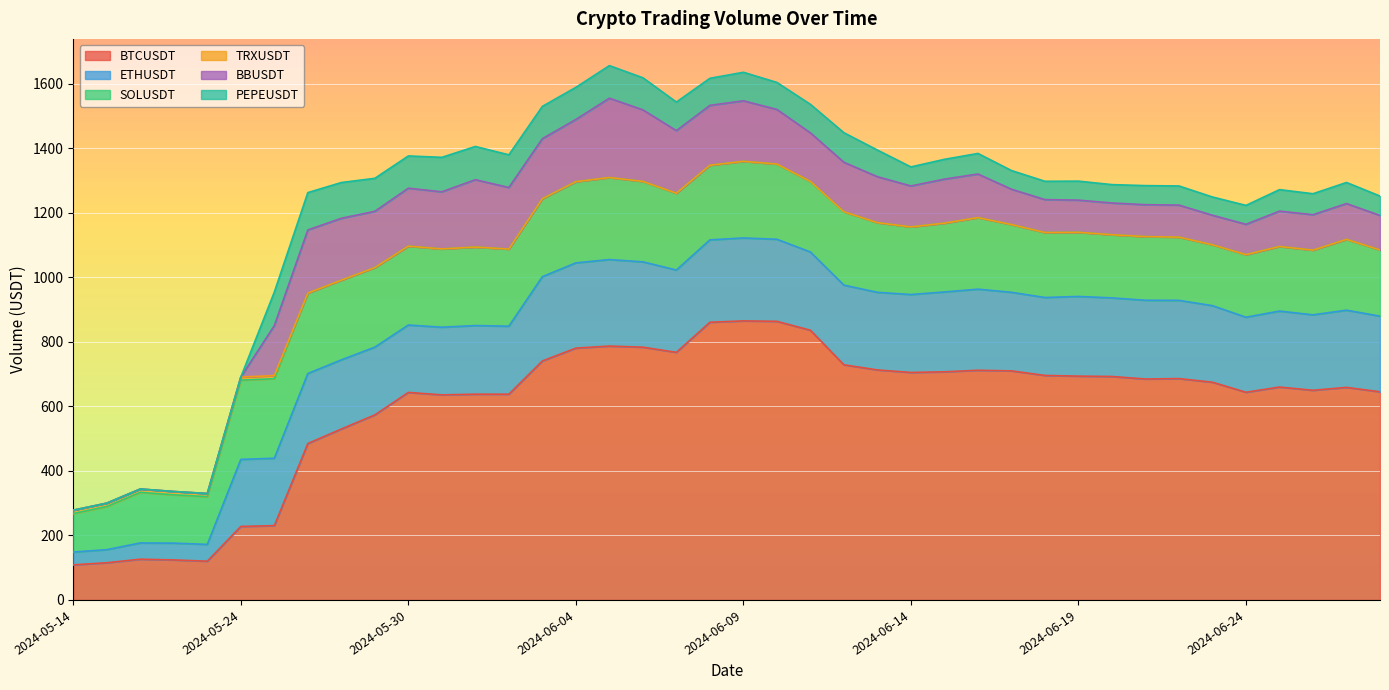

What is the average value of the TRXUSDT series?

1.8